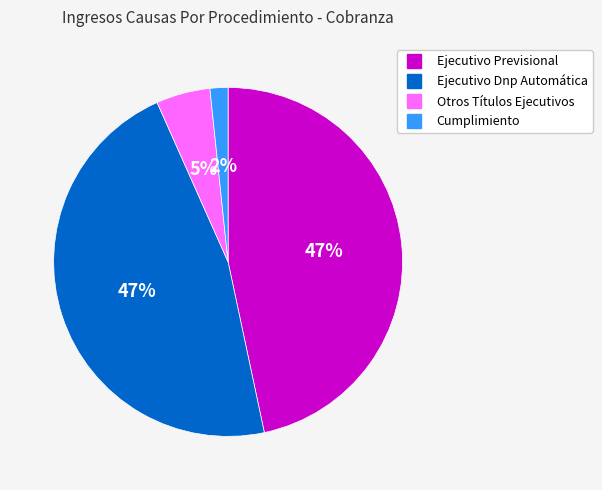

Between Cumplimiento and Ejecutivo Previsional, which is larger?

Ejecutivo Previsional